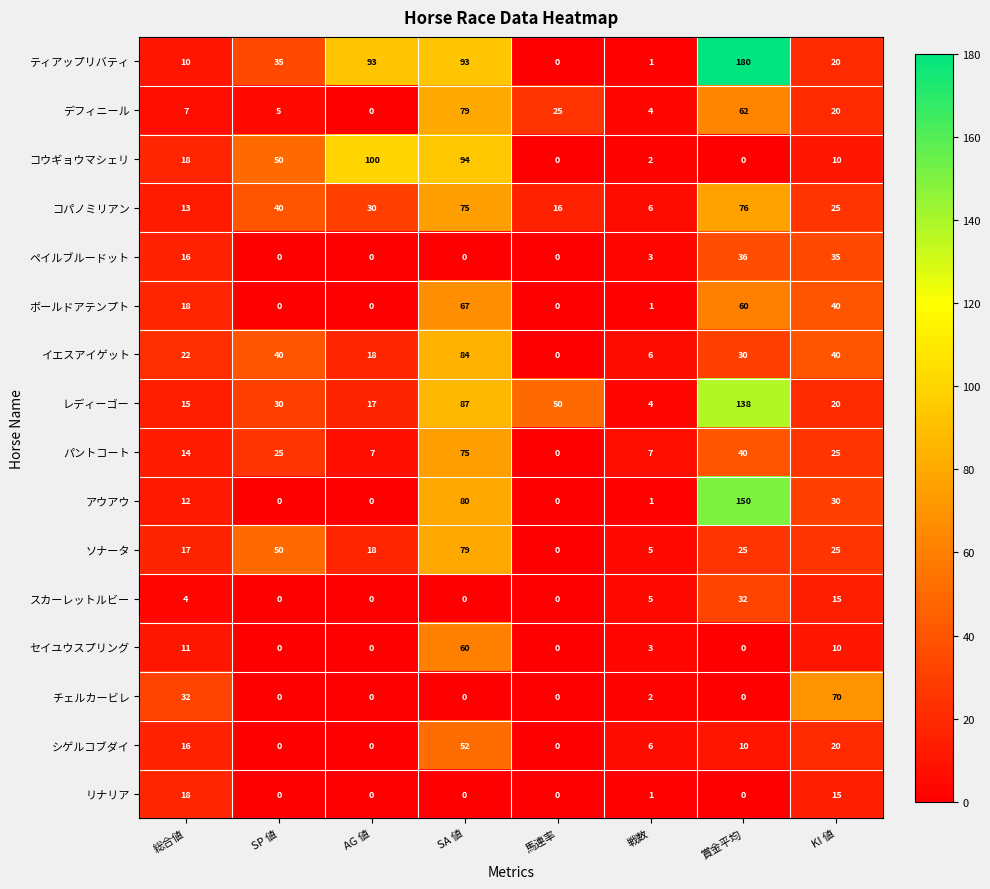

Which series changed the most between SA 値 and 馬連率?

コウギョウマシェリ